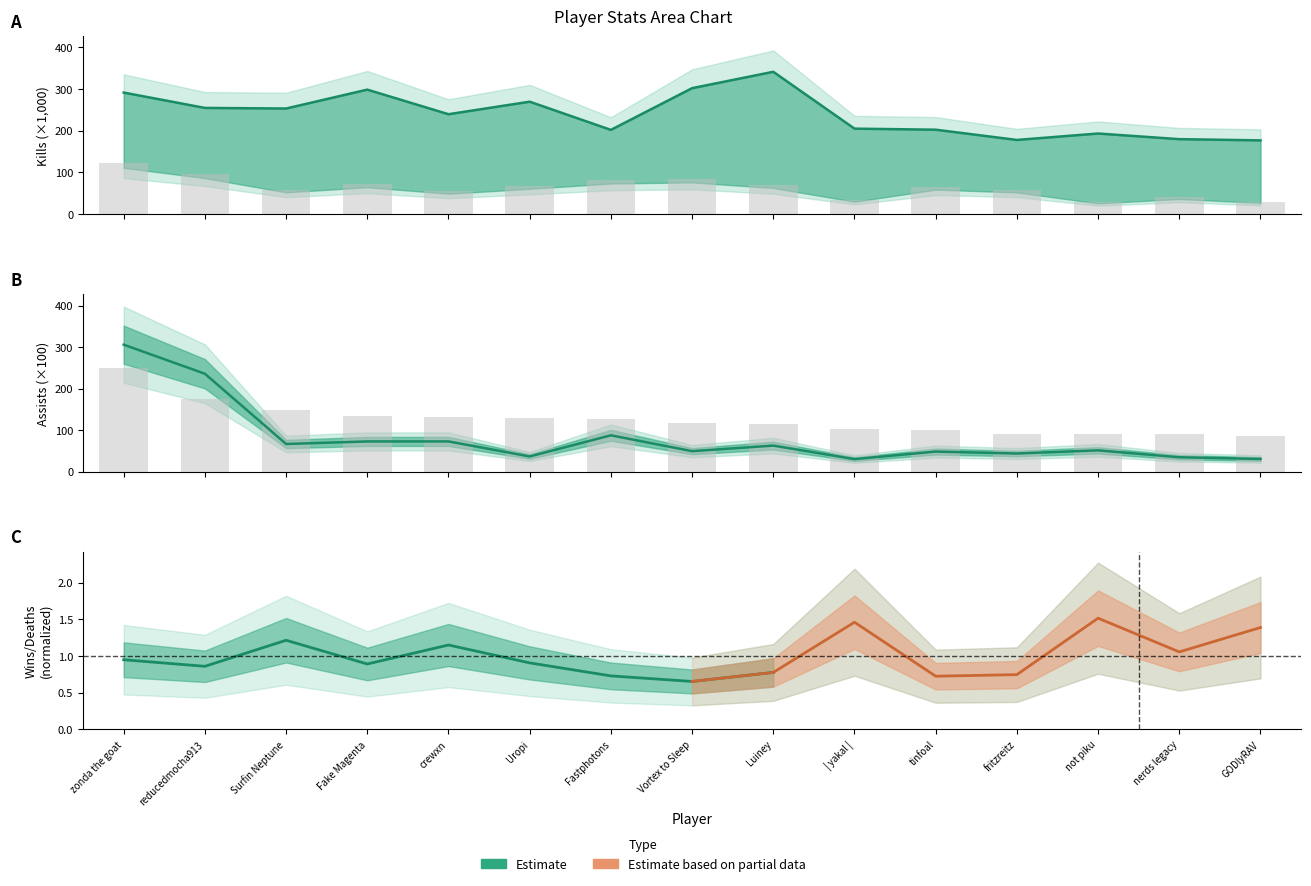

What is the label of the 14th bar from the left?

nerds legacy